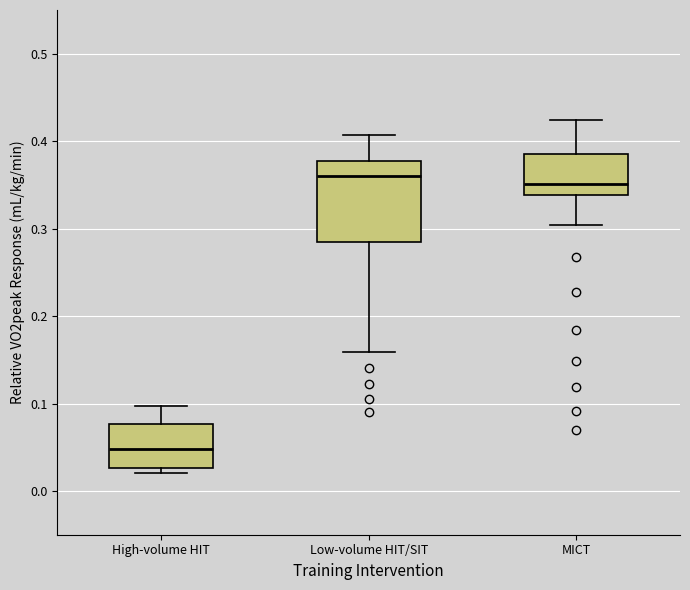

Comparing the boxes themselves (not the whiskers), which one is the tallest?

Low-volume HIT/SIT